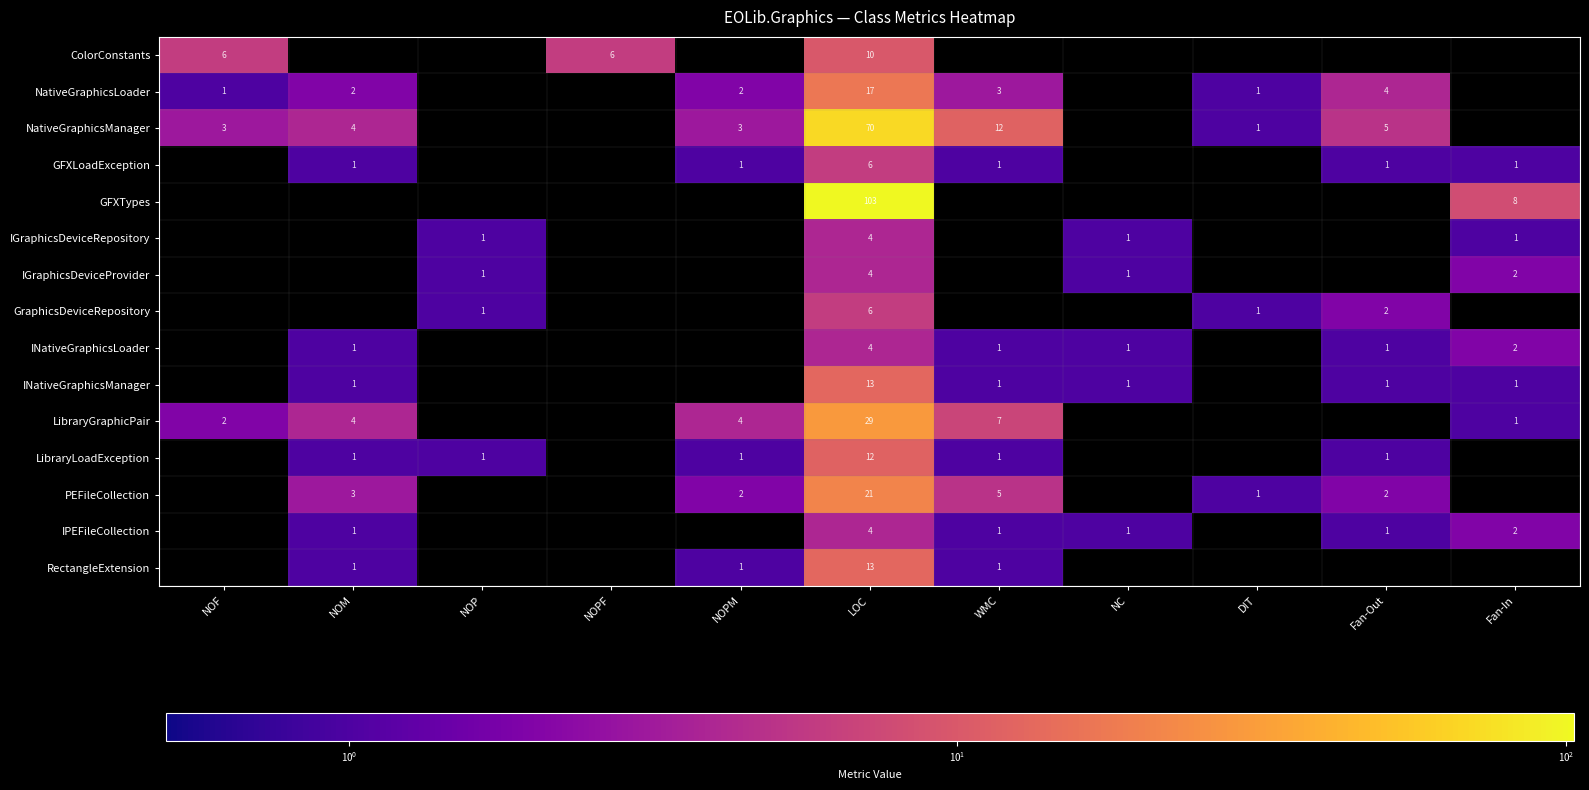

Is the value of PEFileCollection at Fan-Out greater than the value of NativeGraphicsManager at WMC?

No